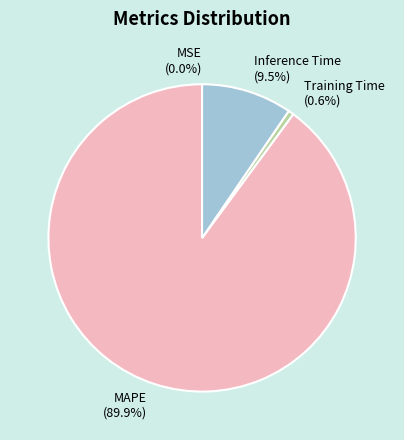

Which has a higher value, Training Time (0.6%) or MAPE (89.9%)?

MAPE (89.9%)